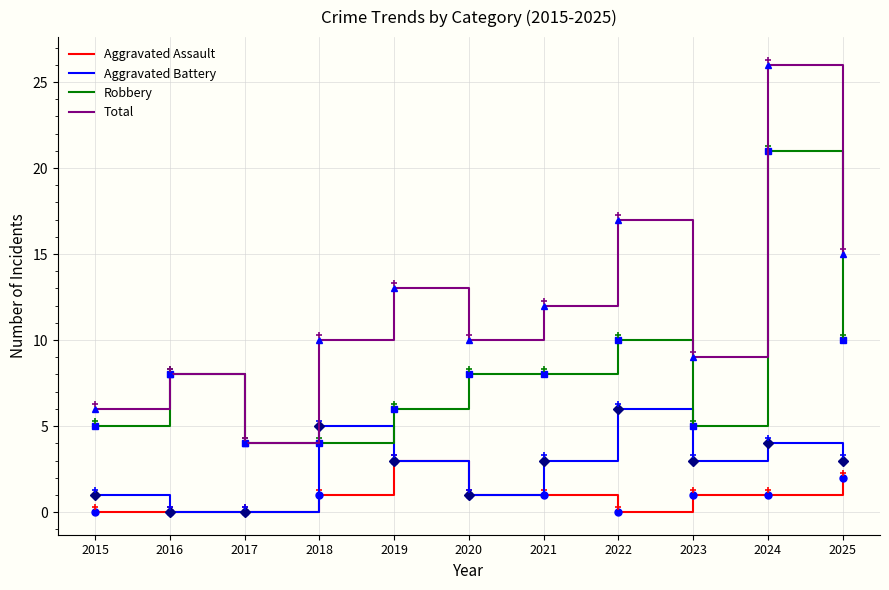

What is the spread (max minus min) of values at 2019?

10